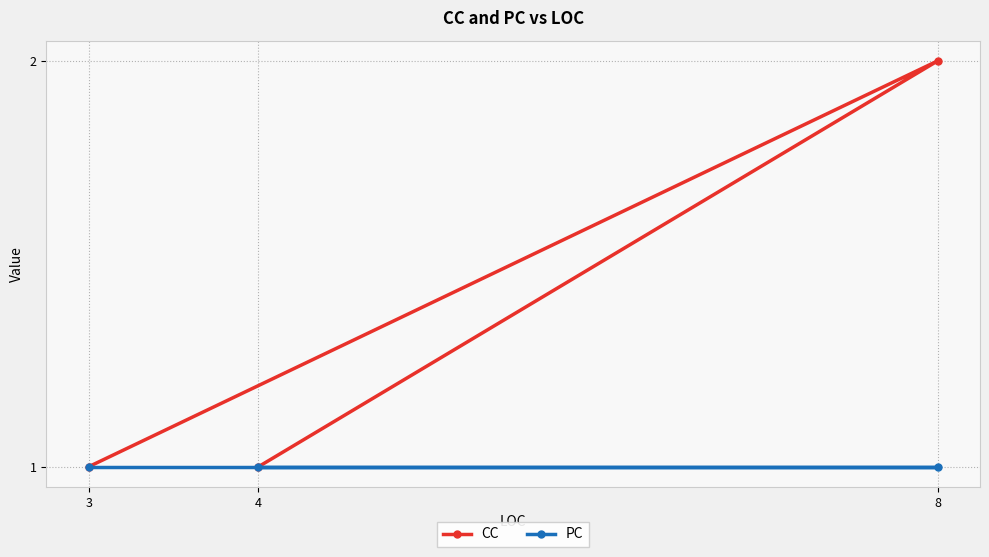

The CC series shows 2 at 8. True or false?

True